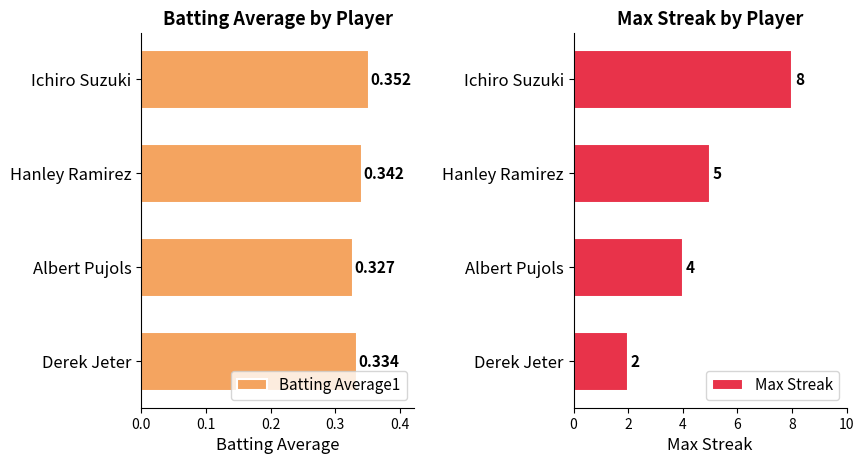

What is the highest value of the Max Streak series?

8